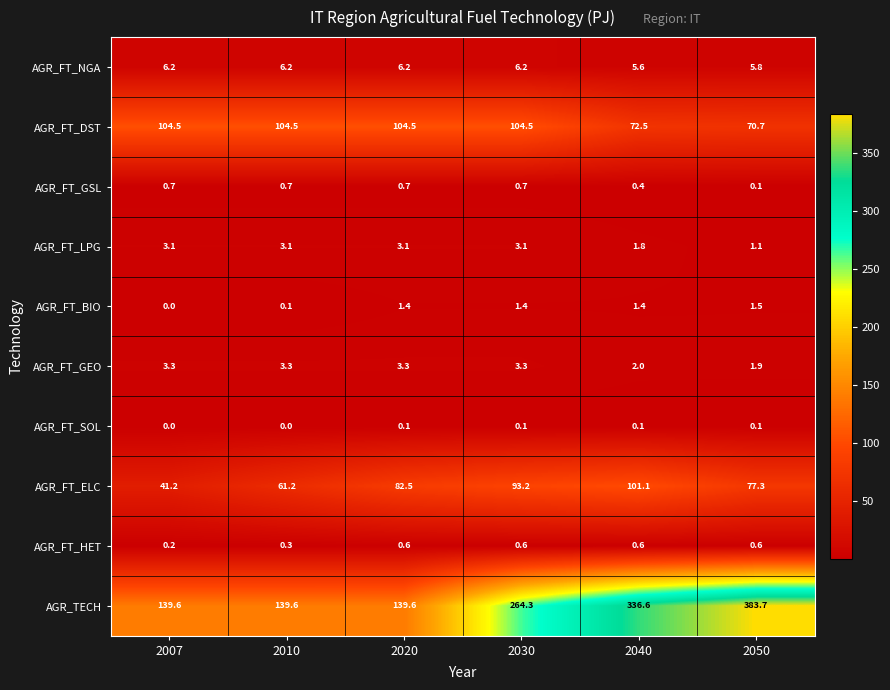

How many values in the AGR_FT_BIO series are below 1?

2